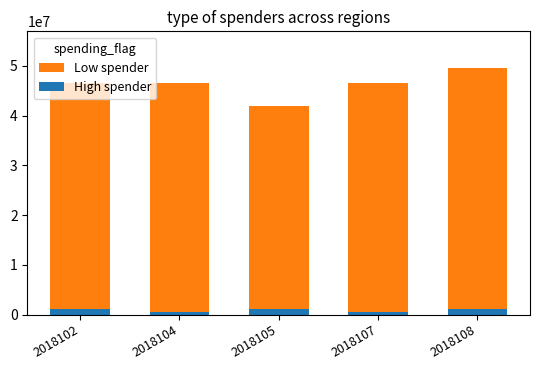

List the series in order of their overall mean, lowest first.

High spender, Low spender